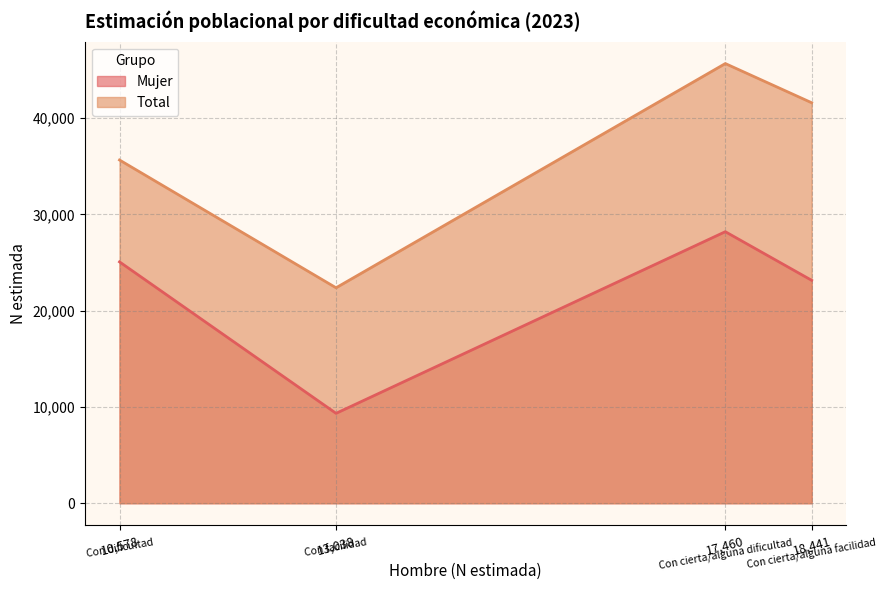

True or false: Total and Mujer cross at least once.

False